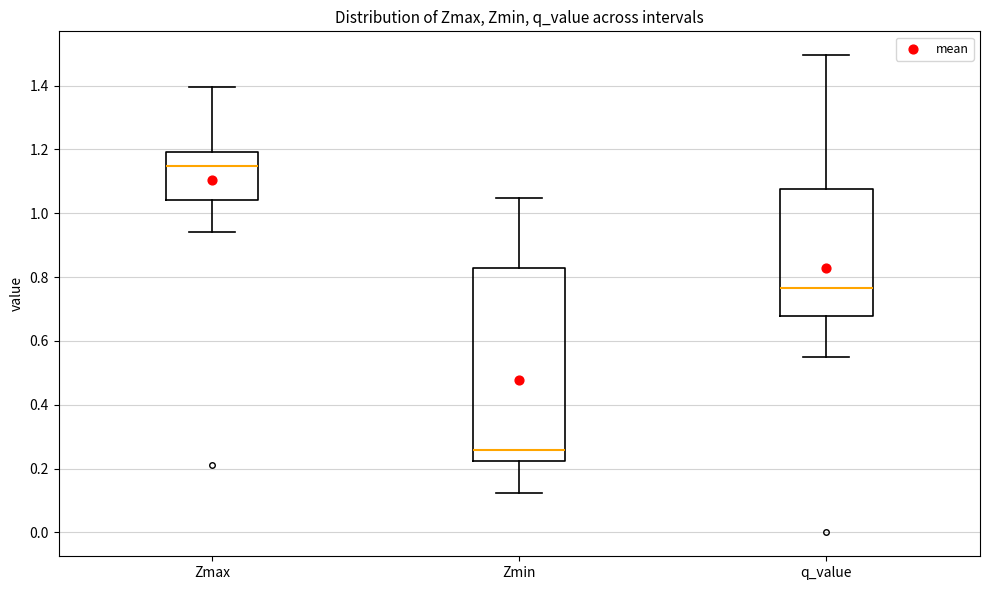

Reading left to right, read every box against the y-axis: the position of its median line, the range the box covers, and the ends of its whiskers. The values are not printed on the chart, so give them approximately, as read against the axis.

Zmax: median 1.14, box 1.04 to 1.20, whiskers 0.94 to 1.40
Zmin: median 0.26, box 0.22 to 0.82, whiskers 0.12 to 1.04
q_value: median 0.76, box 0.68 to 1.08, whiskers 0.54 to 1.50